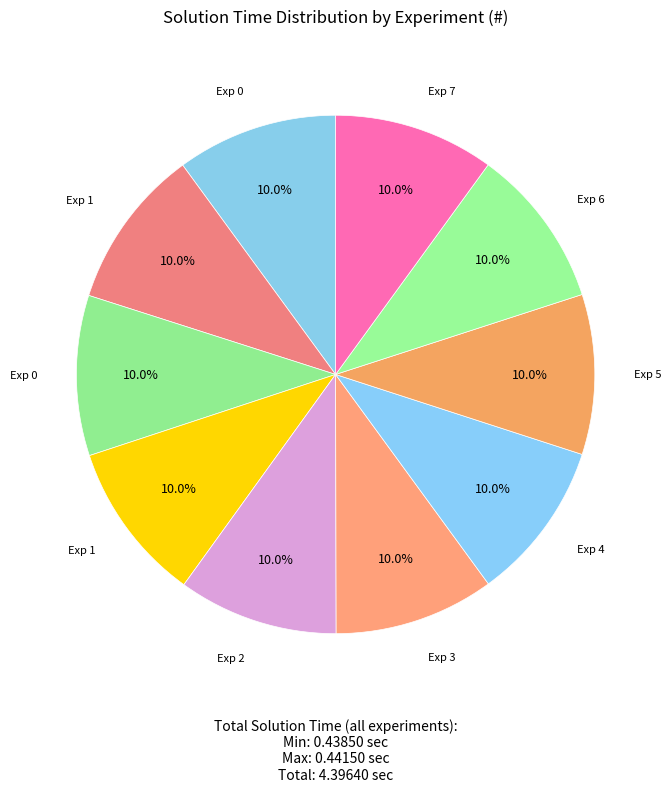

How many slices are in this pie chart?

10